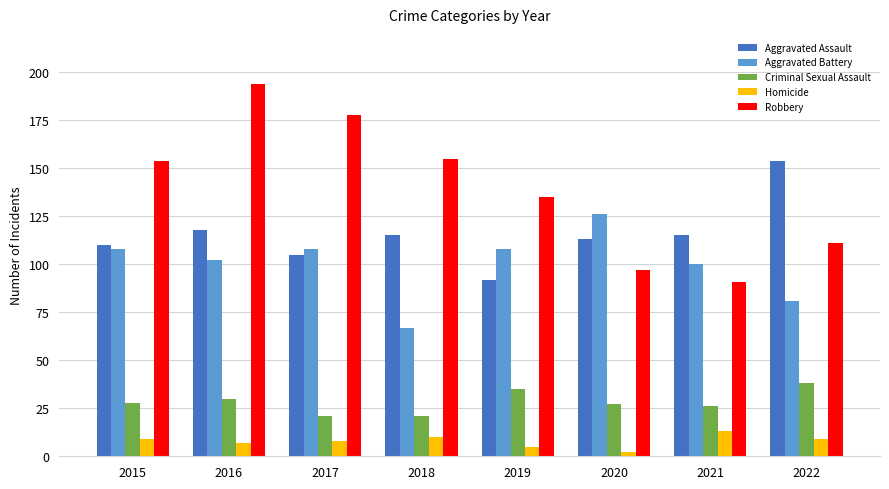

What is the spread (max minus min) of values at 2020?

124